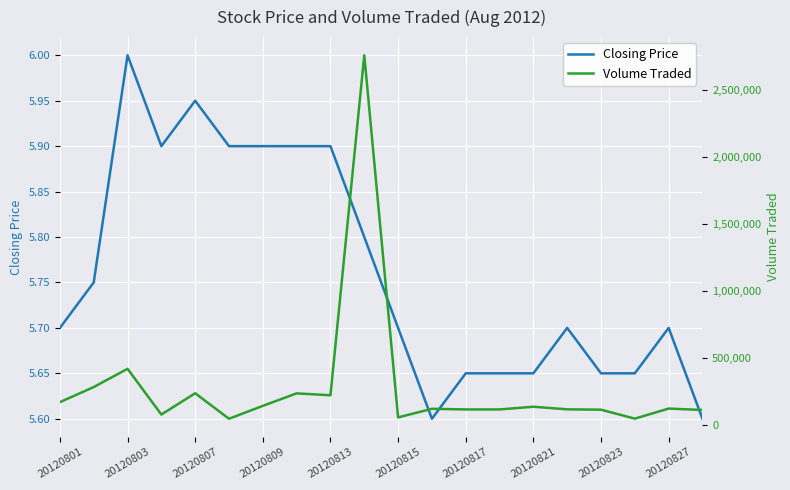

What is the minimum value for Volume Traded?

47900.0